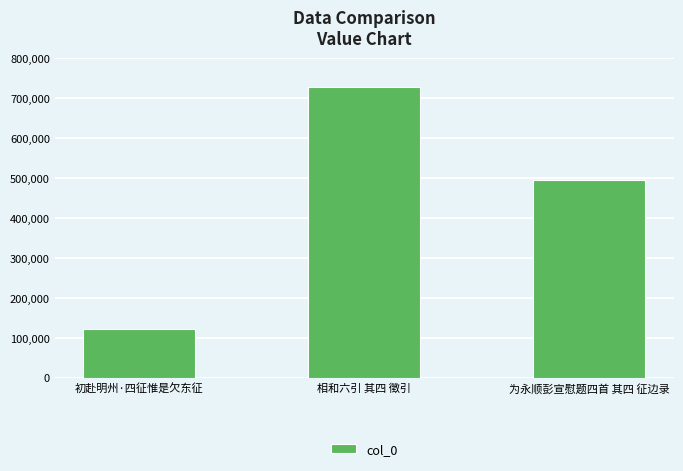

At which category does the chart reach its peak across all series?

相和六引 其四 徵引